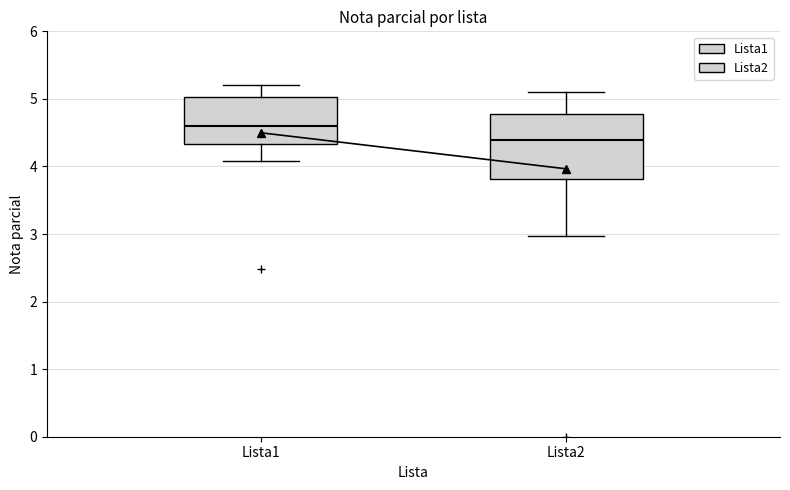

Reading left to right, transcribe this box plot: for each box, give where its median line is, the range the box spans, and where its two whiskers end, as read against the y-axis. The values are not printed on the chart, so give them approximately, as read against the axis.

Lista1: median 4.6, box 4.3 to 5.0, whiskers 4.1 to 5.2
Lista2: median 4.4, box 3.8 to 4.8, whiskers 3.0 to 5.1